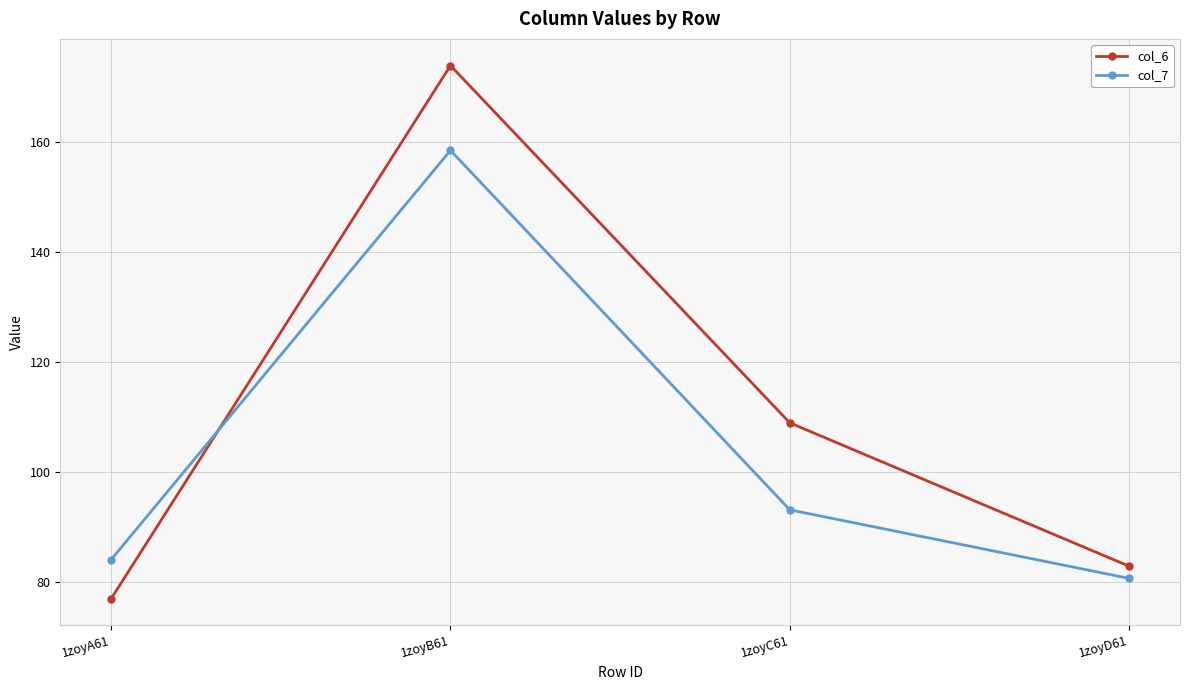

Does the chart display data point markers on the line(s)?

Yes